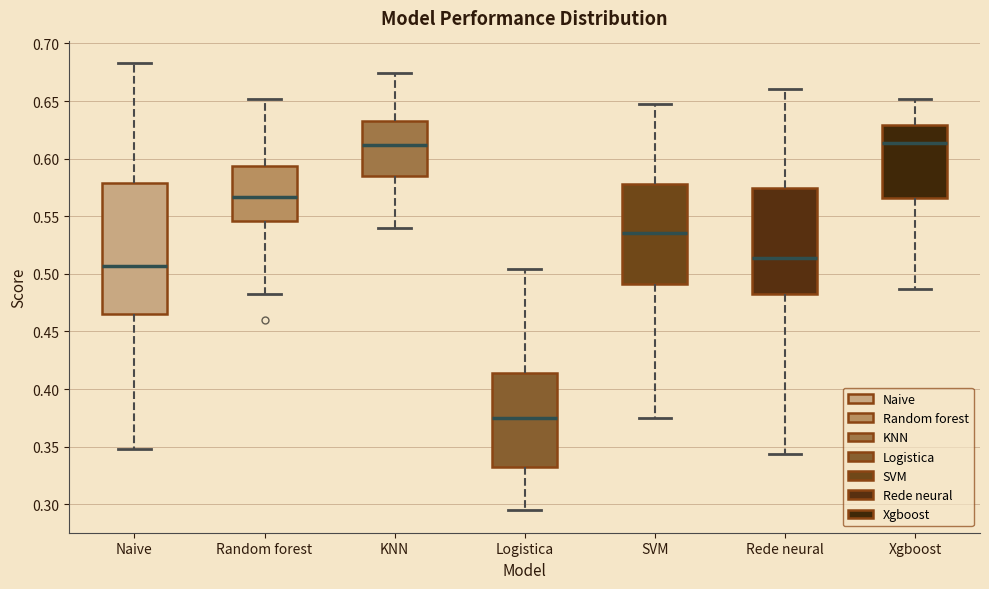

Reading left to right, transcribe this box plot: for each box, give where its median line is, the range the box spans, and where its two whiskers end, as read against the y-axis. The values are not printed on the chart, so give them approximately, as read against the axis.

Naive: median 0.505, box 0.465 to 0.580, whiskers 0.350 to 0.685
Random forest: median 0.565, box 0.545 to 0.595, whiskers 0.480 to 0.650
KNN: median 0.610, box 0.585 to 0.635, whiskers 0.540 to 0.675
Logistica: median 0.375, box 0.335 to 0.415, whiskers 0.295 to 0.505
SVM: median 0.535, box 0.490 to 0.580, whiskers 0.375 to 0.645
Rede neural: median 0.515, box 0.480 to 0.575, whiskers 0.345 to 0.660
Xgboost: median 0.615, box 0.565 to 0.630, whiskers 0.485 to 0.650